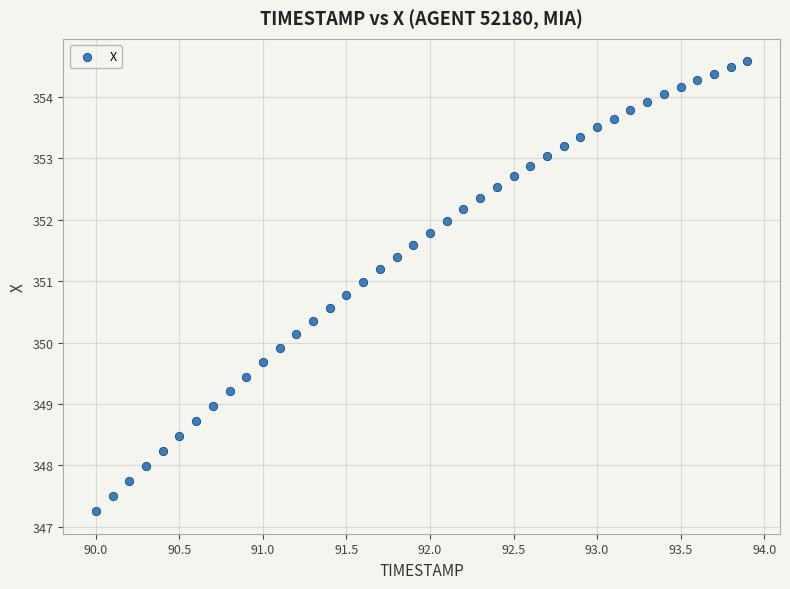

What is the range of Y values (max minus min)?

7.3